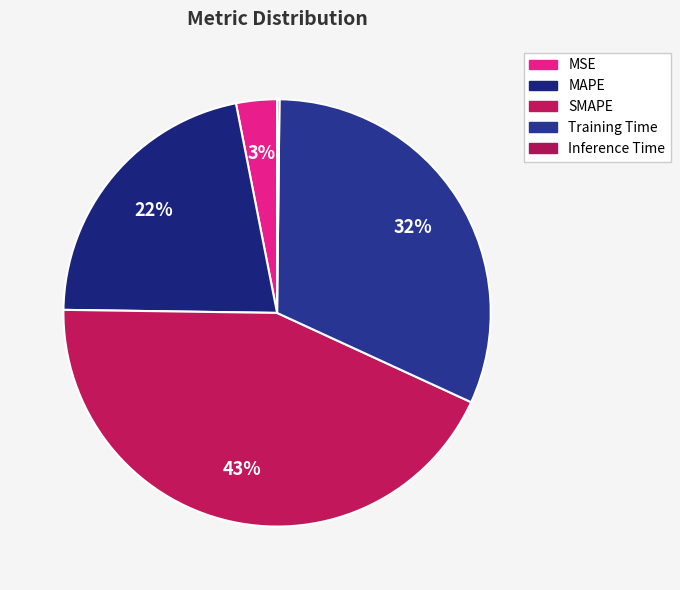

To the nearest percent, what is the average slice percentage?

20%